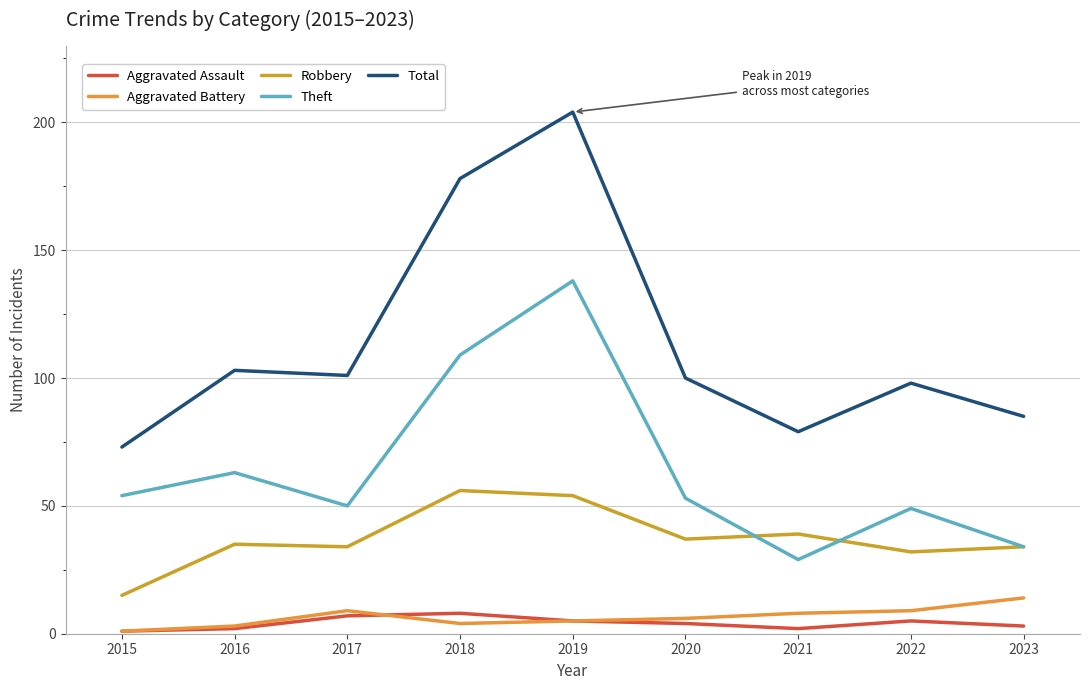

List the labels in order of Theft value, largest first.

2019, 2018, 2016, 2015, 2020, 2017, 2022, 2023, 2021